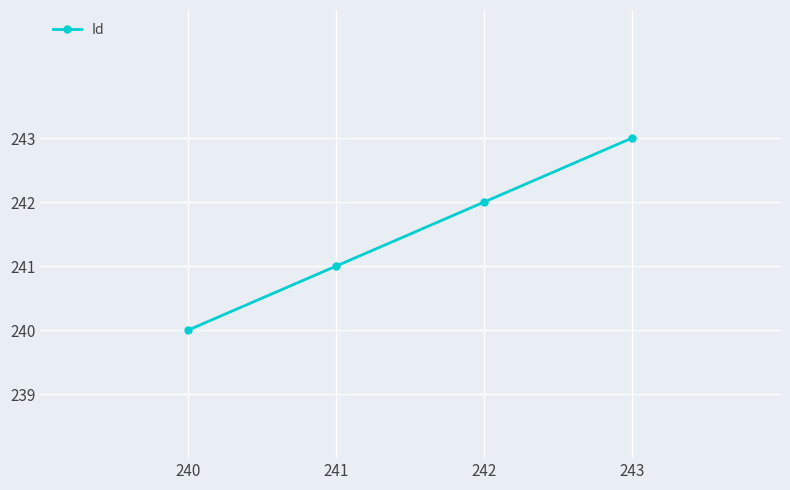

How many lines are shown in the chart?

1